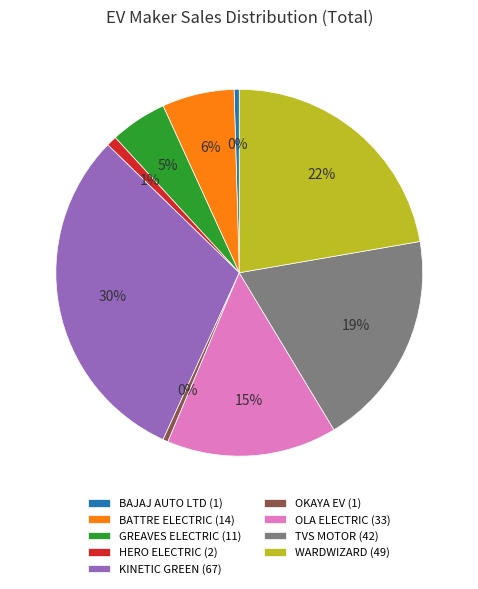

To the nearest percent, what is the average slice percentage?

11%